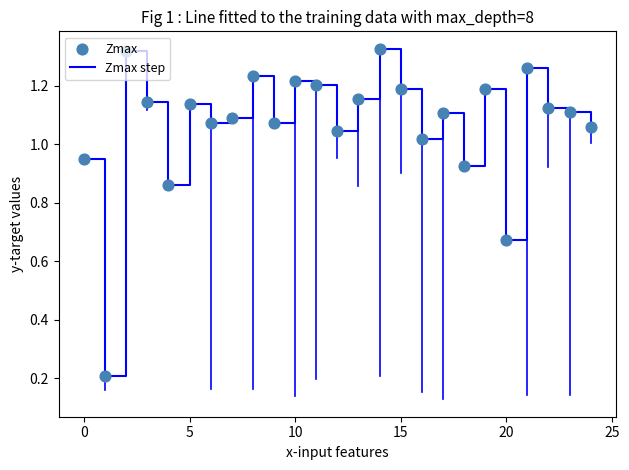

How many lines are shown in the chart?

1